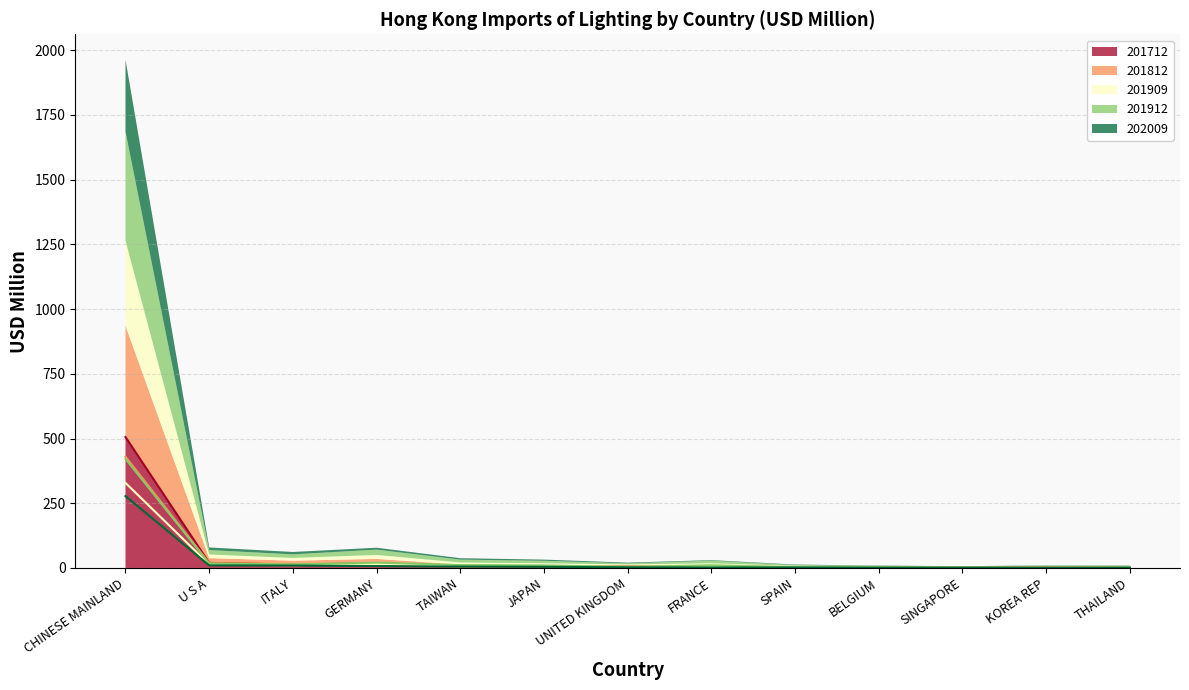

At how many categories does at least one series exceed 21?

1